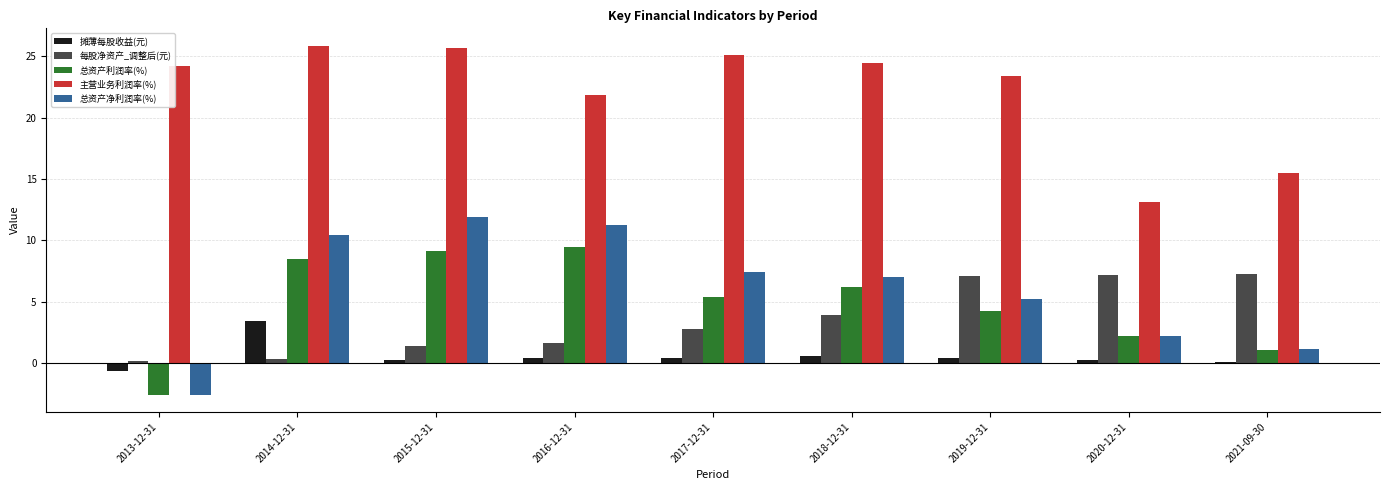

At which label is 主营业务利润率(%) closest to 19?

2016-12-31